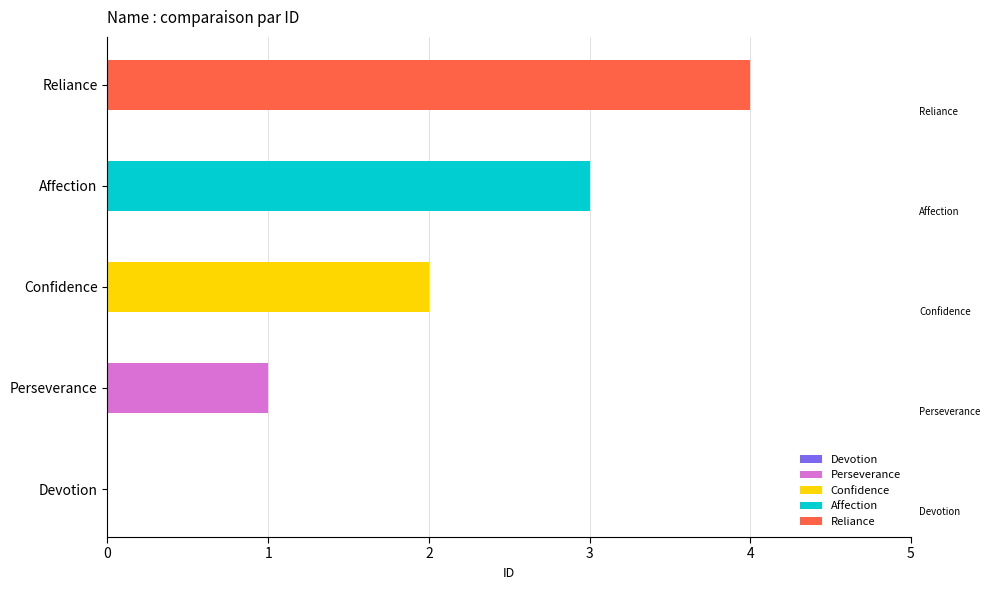

What is the label of the 4th bar from the left?

Affection